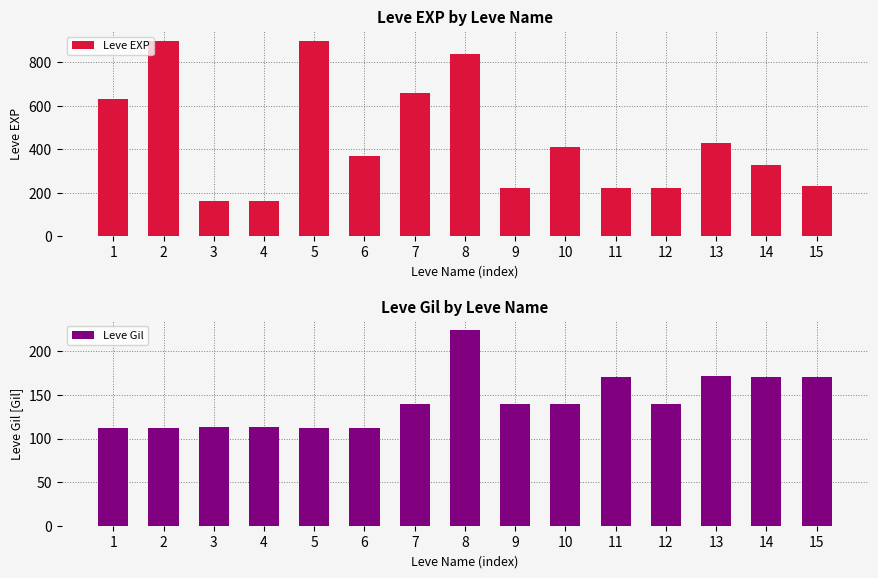

At which label does Leve Gil first exceed 140?

8